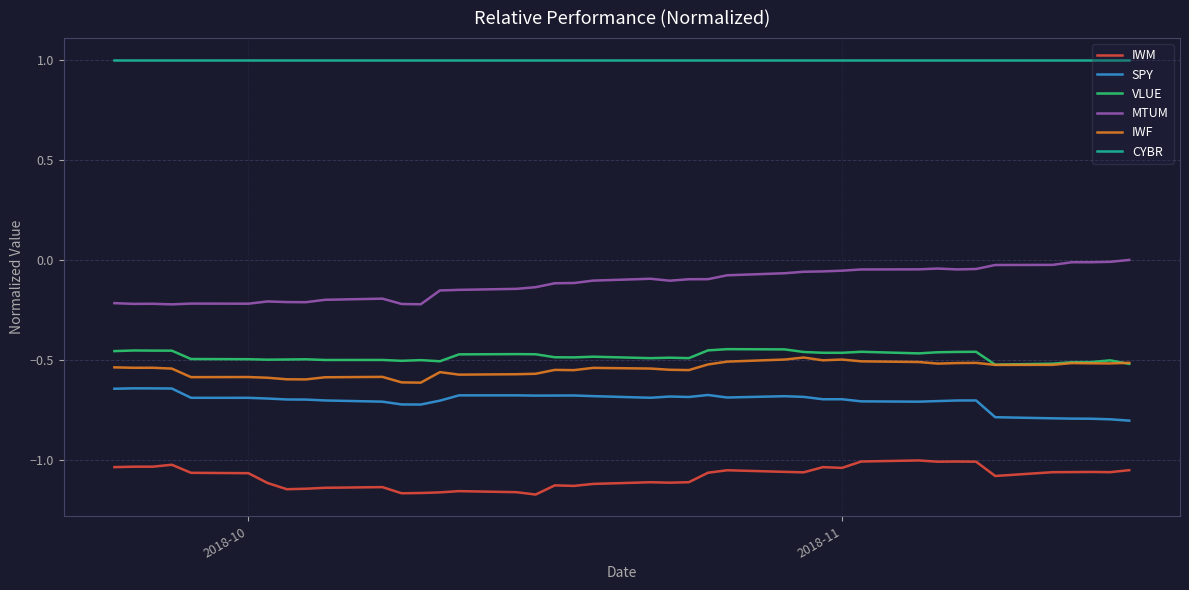

What is the maximum value shown in the chart?

1.0